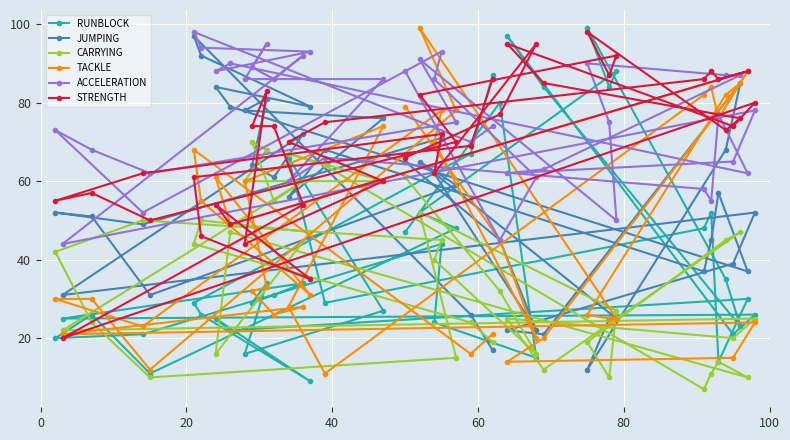

How many times do JUMPING and TACKLE cross each other?

6